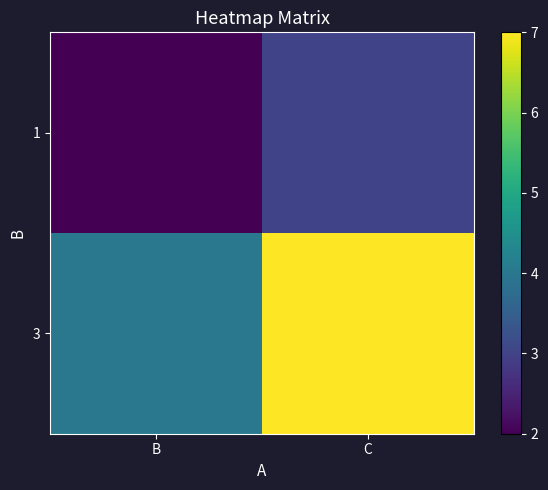

Reading left to right, extract all data points from this chart.

1: B=2	C=3
3: B=4	C=7